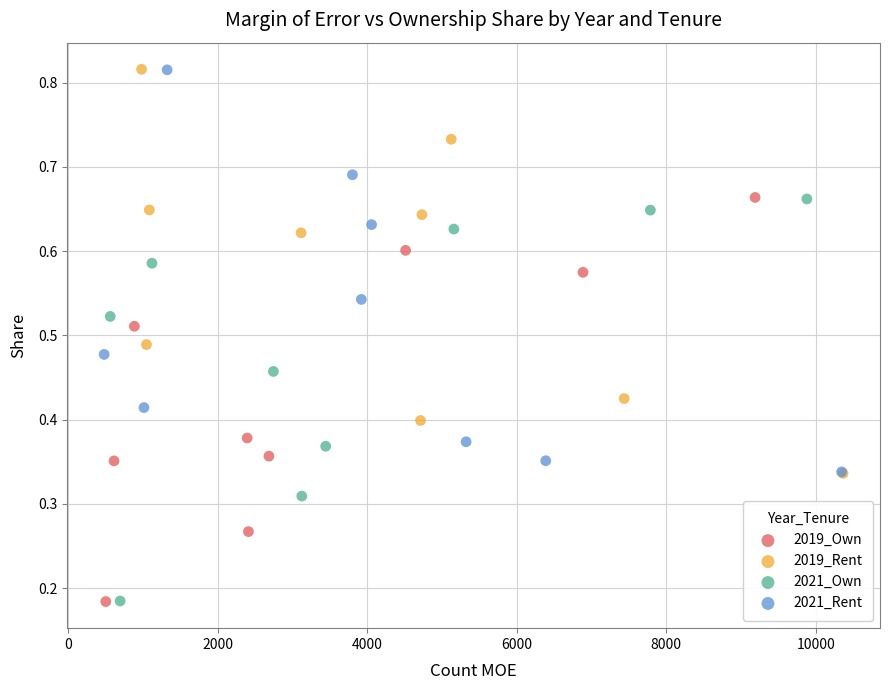

What are all the series names shown in the legend?

2019_Own, 2019_Rent, 2021_Own, 2021_Rent